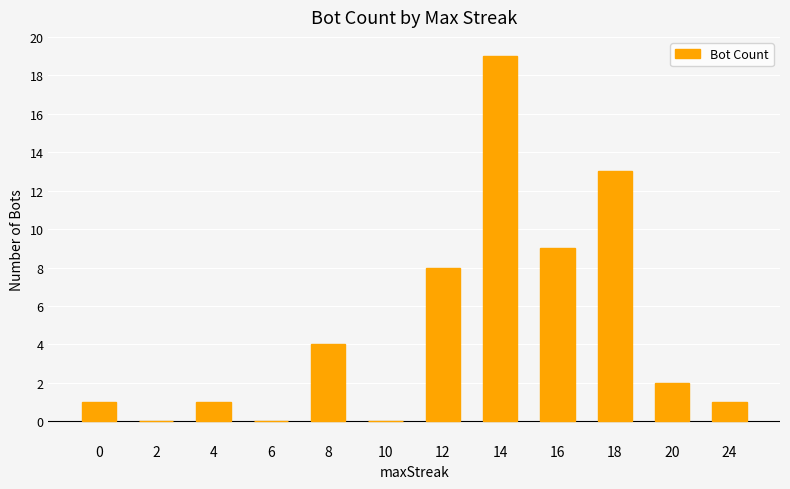

What is the average value?

5